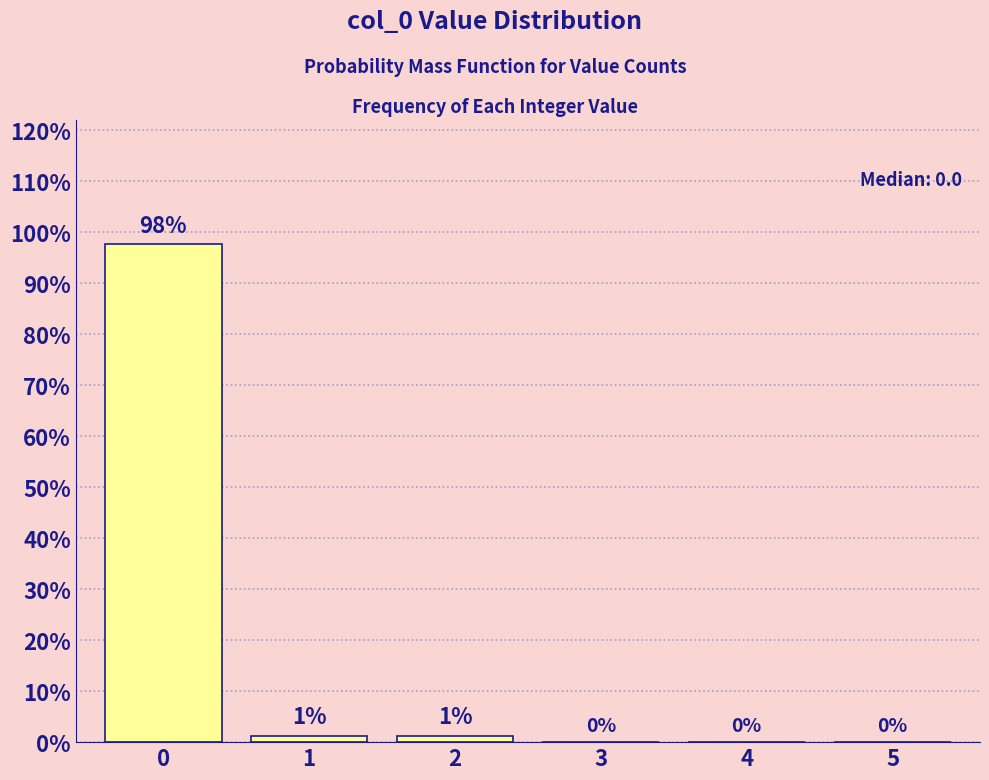

The value at 4 is -61.8. True or false?

False